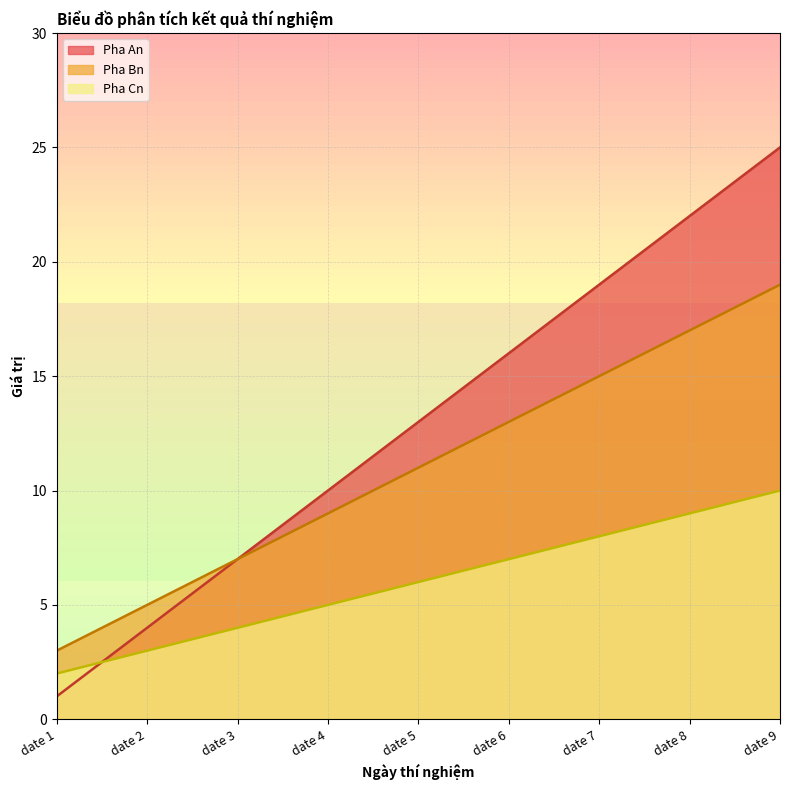

Between date 5 and date 9, which series saw the biggest shift?

Pha An